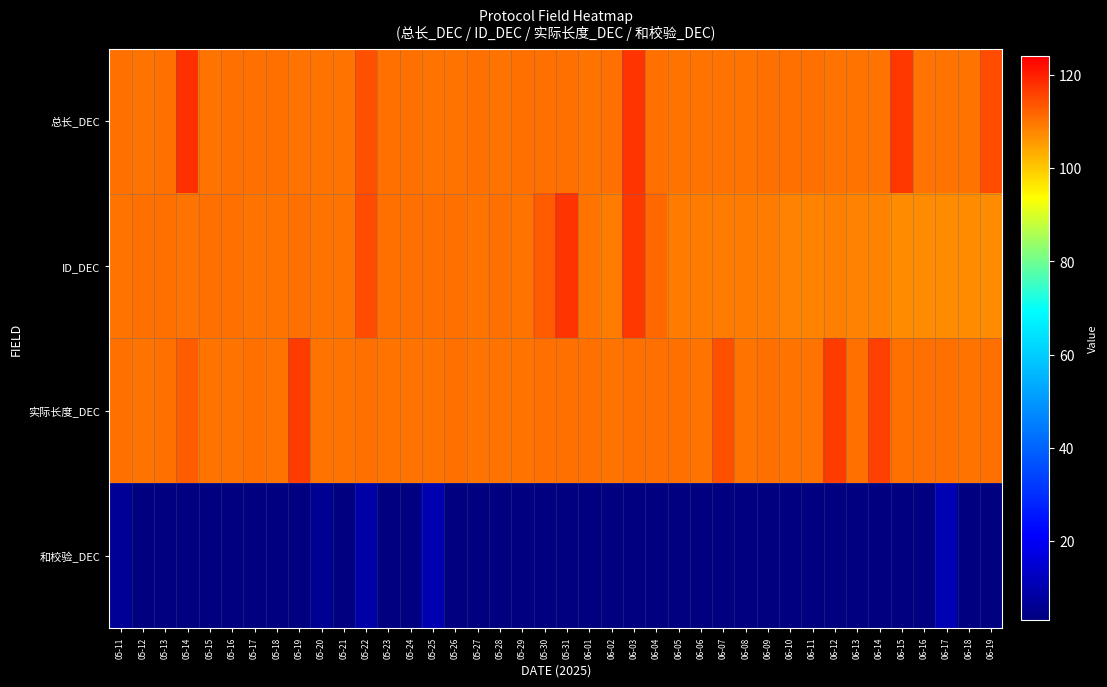

Which series has the widest spread of values?

ID_DEC